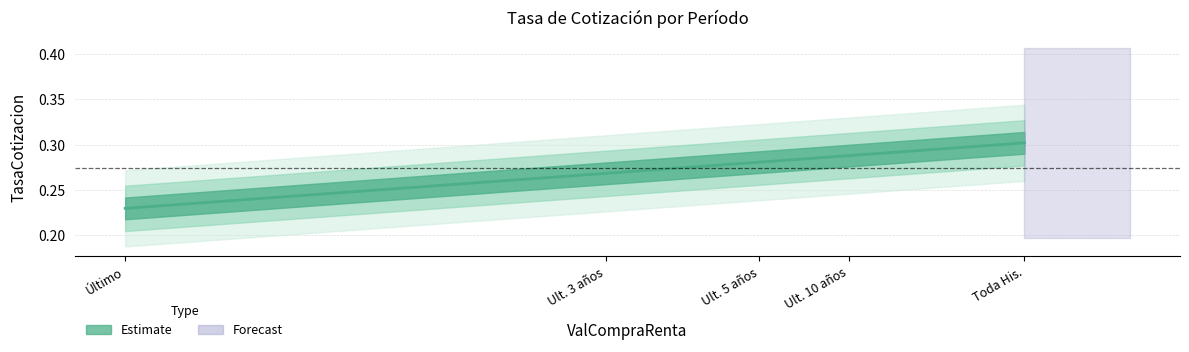

What is the difference between the values at Último and Ult. 10 años?

0.1